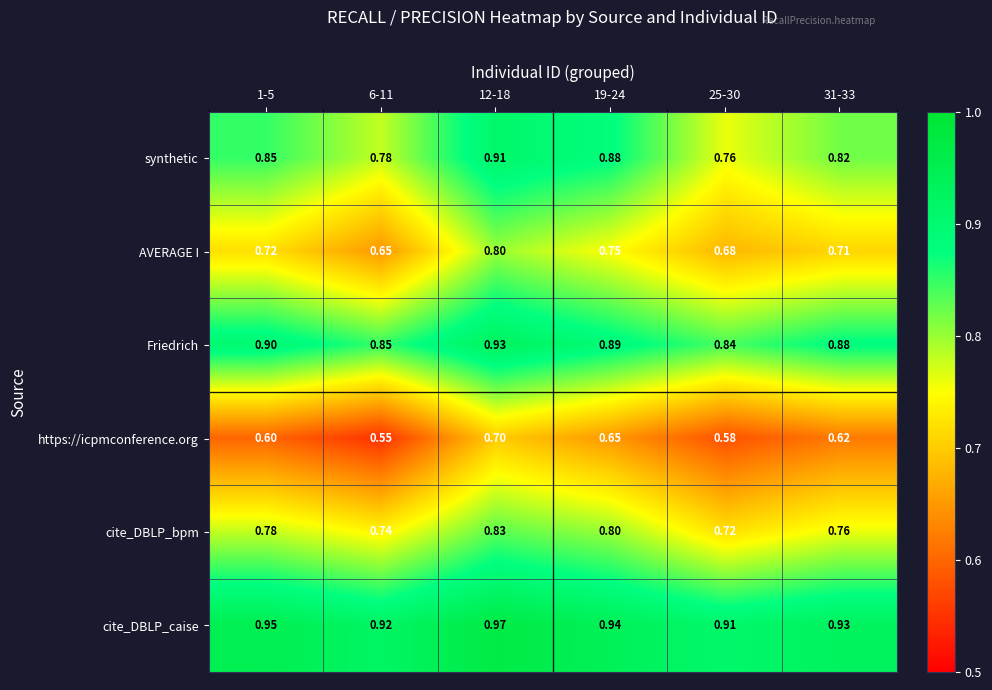

List the series in order of their peak value, highest first.

cite_DBLP_caise, Friedrich, synthetic, cite_DBLP_bpm, AVERAGE I, https://icpmconference.org